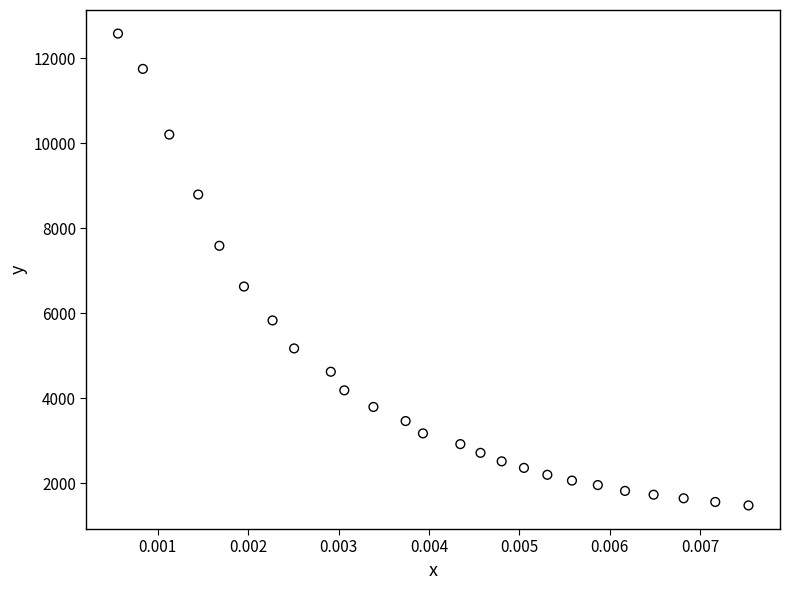

What Y value in the scatter plot is closest to 7030?

6630.2